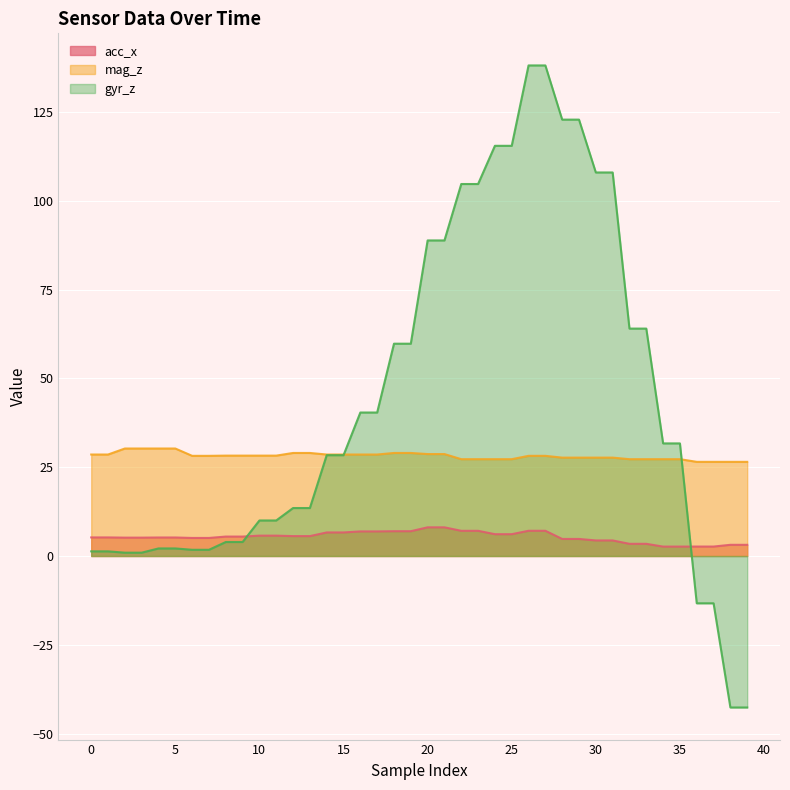

Which category has the highest value across all series?

26